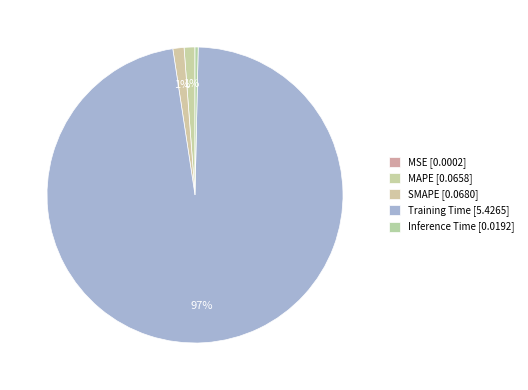

Does any single category account for the majority?

Yes